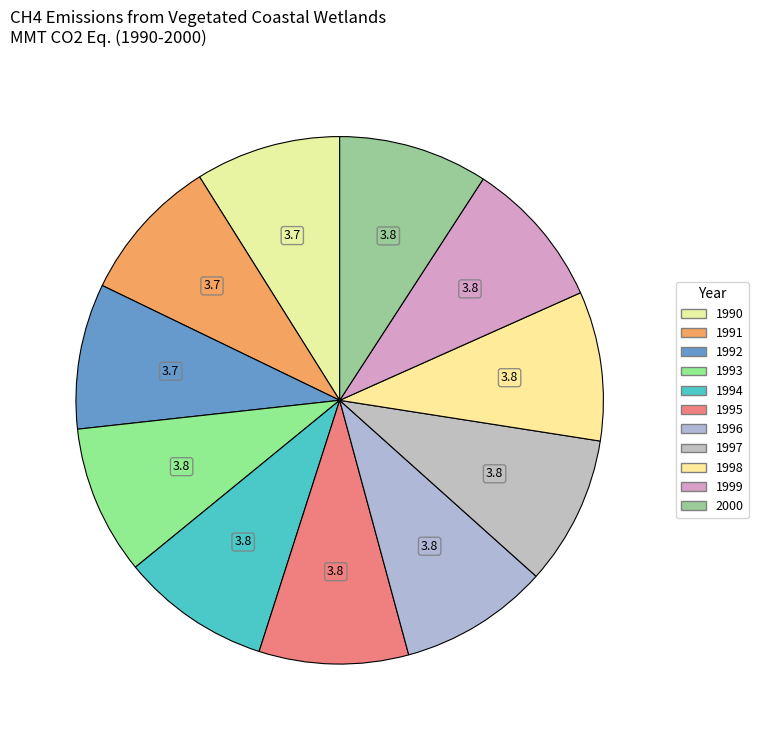

Which category has the smallest portion of the pie?

1990